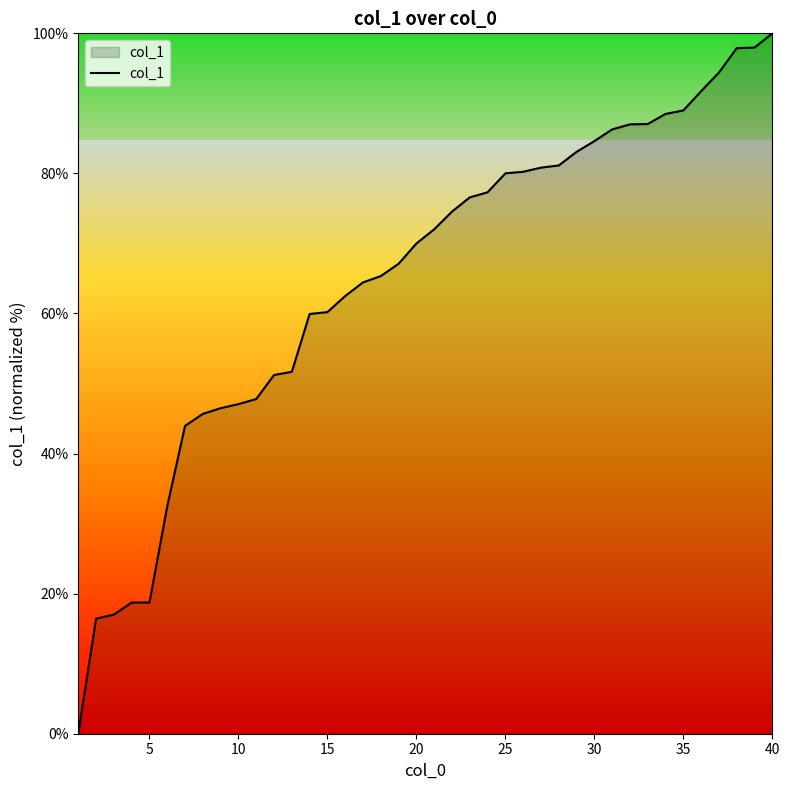

What is the greatest value displayed?

100.0